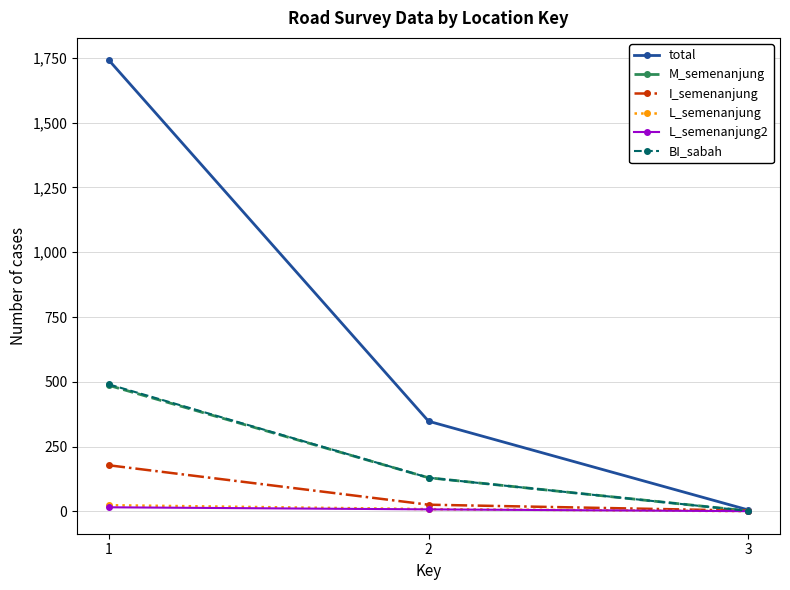

Count the L_semenanjung2 values in the range 1 to 16.

3